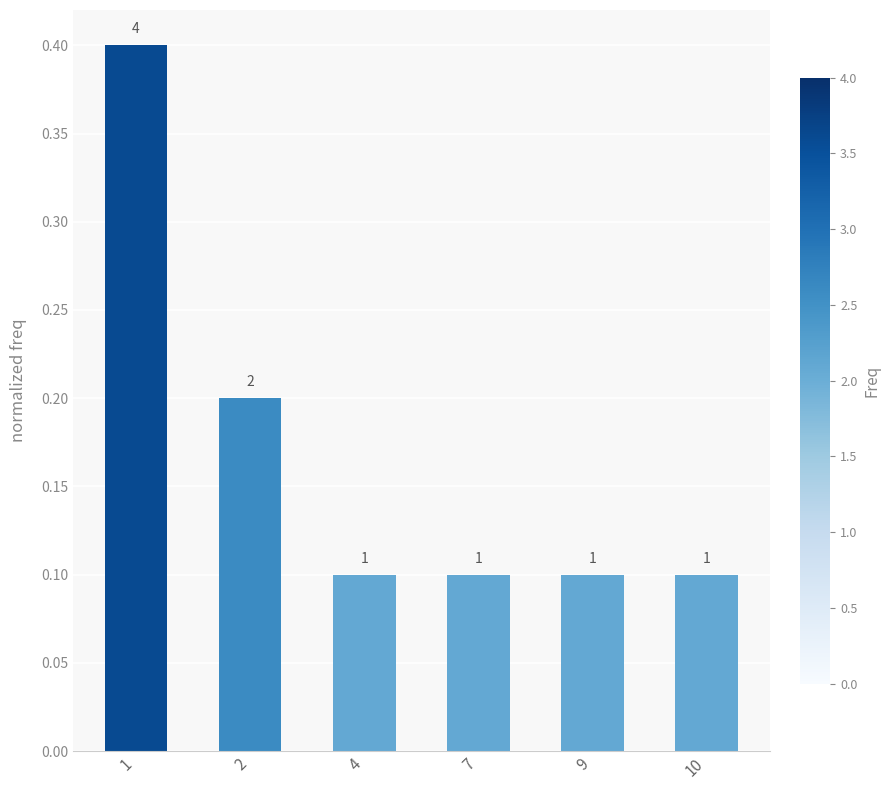

What is the difference between the second highest and second lowest values?

0.1